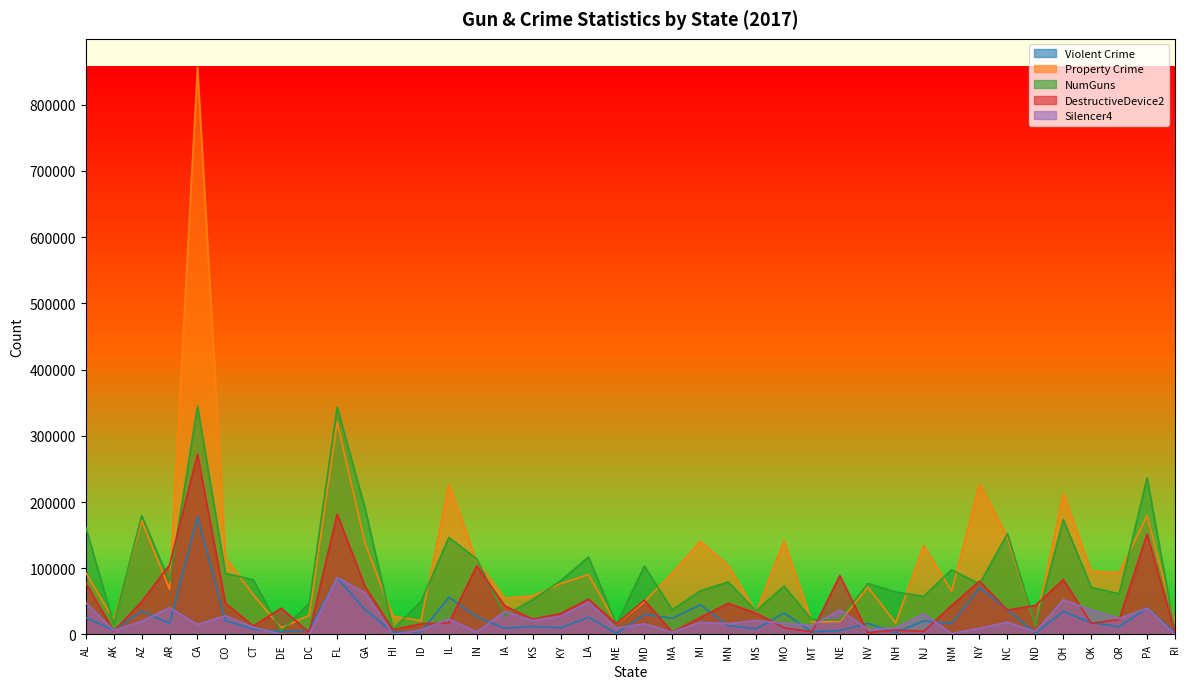

What is the label of the 16th point from the left?

IA